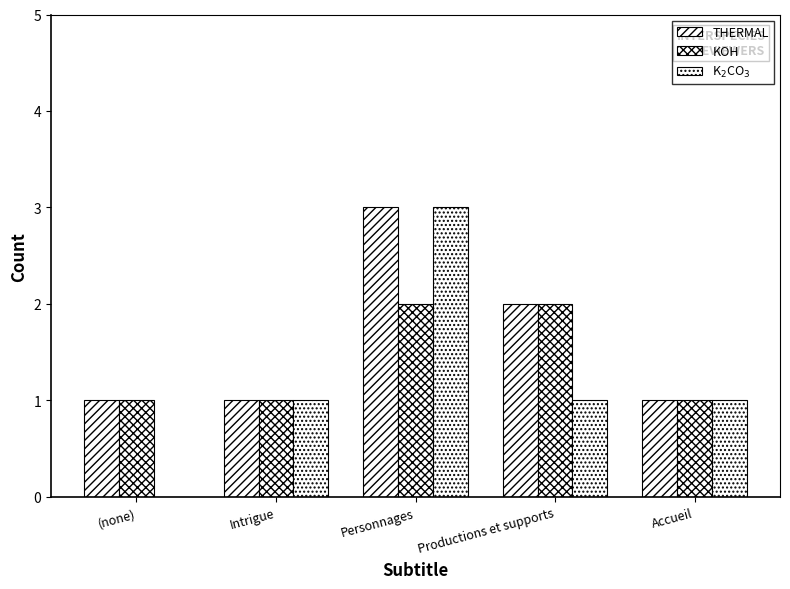

Which series has the largest total across all categories?

THERMAL